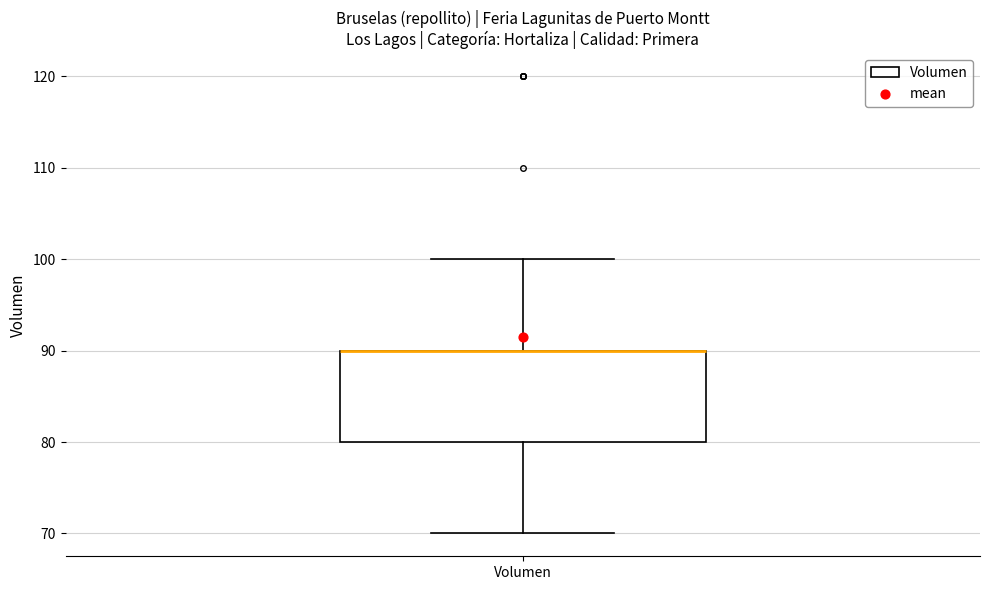

Transcribe this box plot: give where the median line is, the range the box spans, and where the two whiskers end, as read against the y-axis. The values are not printed on the chart, so give them approximately, as read against the axis.

median 90 (drawn on the box's upper edge), box 80 to 90, whiskers 70 to 100